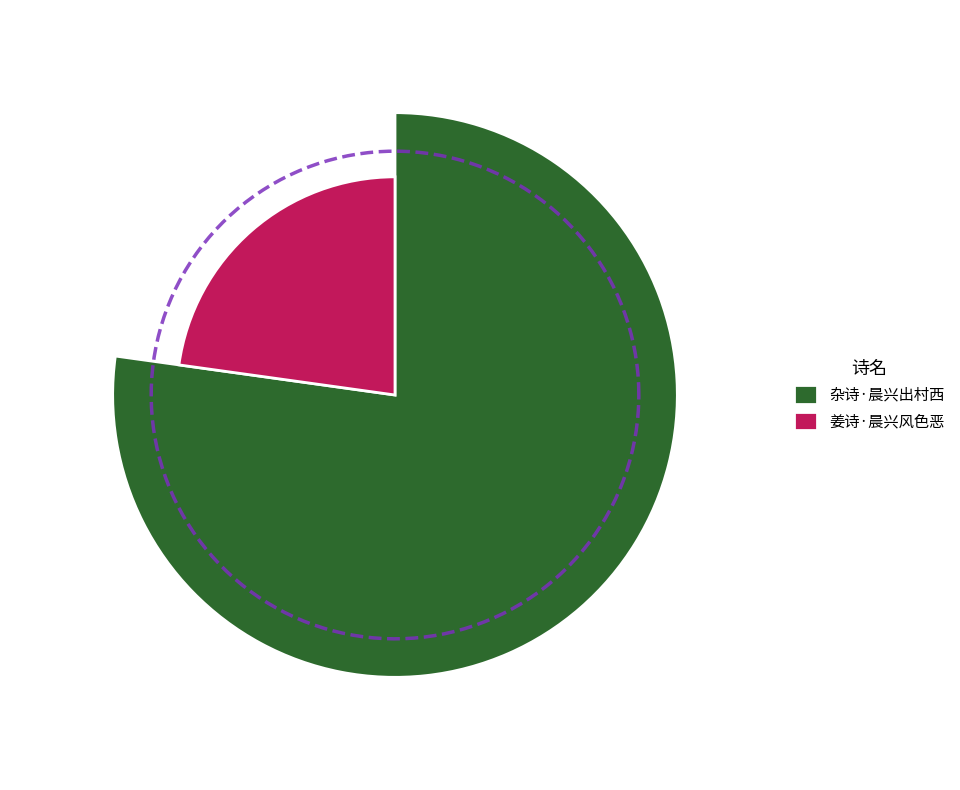

Is there any slice that represents more than half of the pie?

Yes